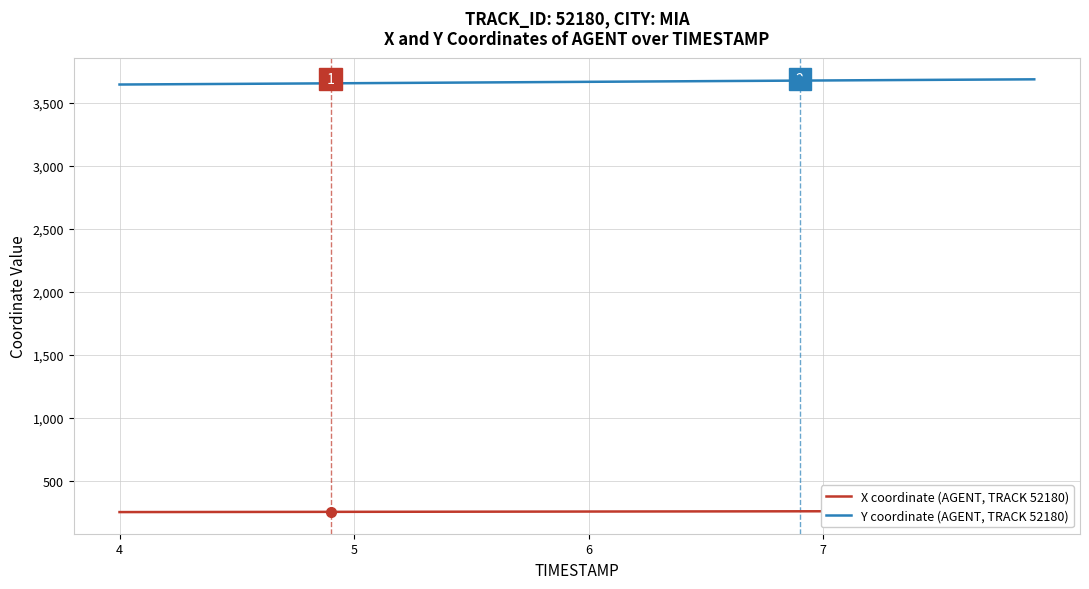

True or false: Y coordinate (AGENT, TRACK 52180) and X coordinate (AGENT, TRACK 52180) cross at least once.

False